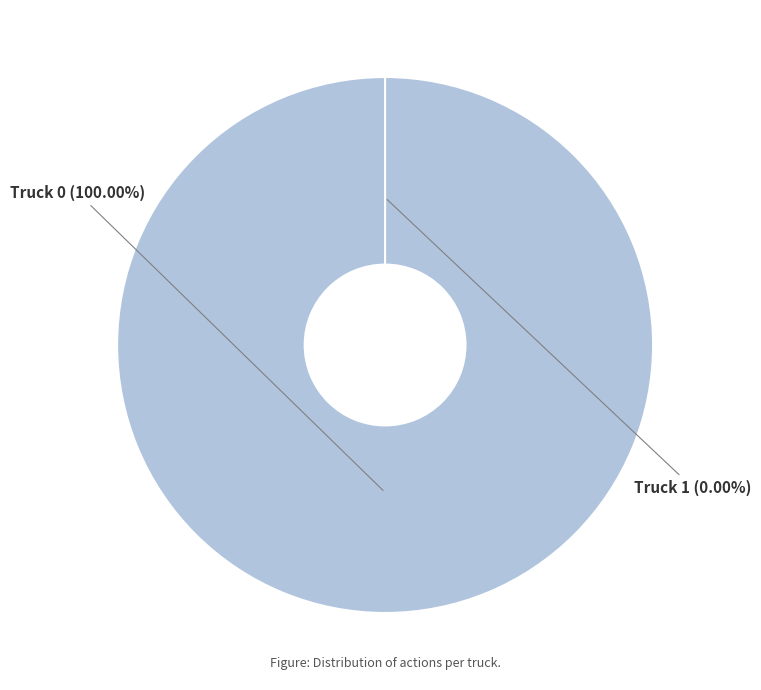

What percentage is NOT represented by Truck 1?

100.0%